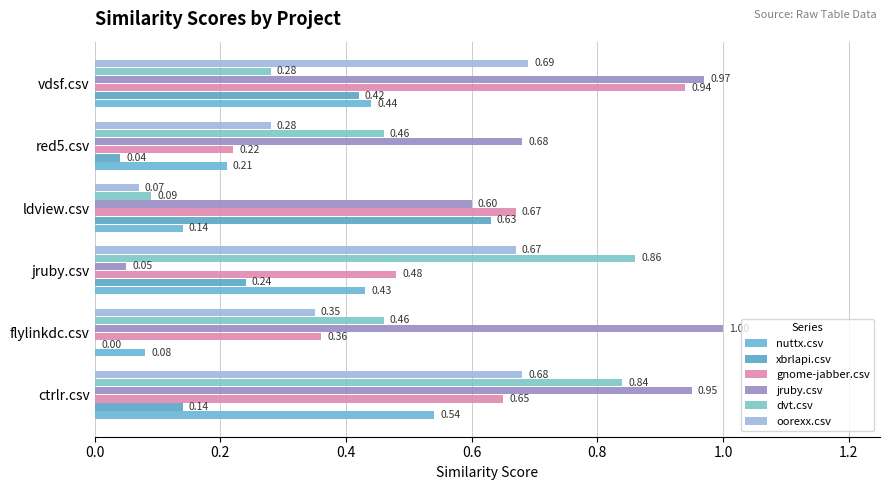

Count the number of data series in this chart.

6